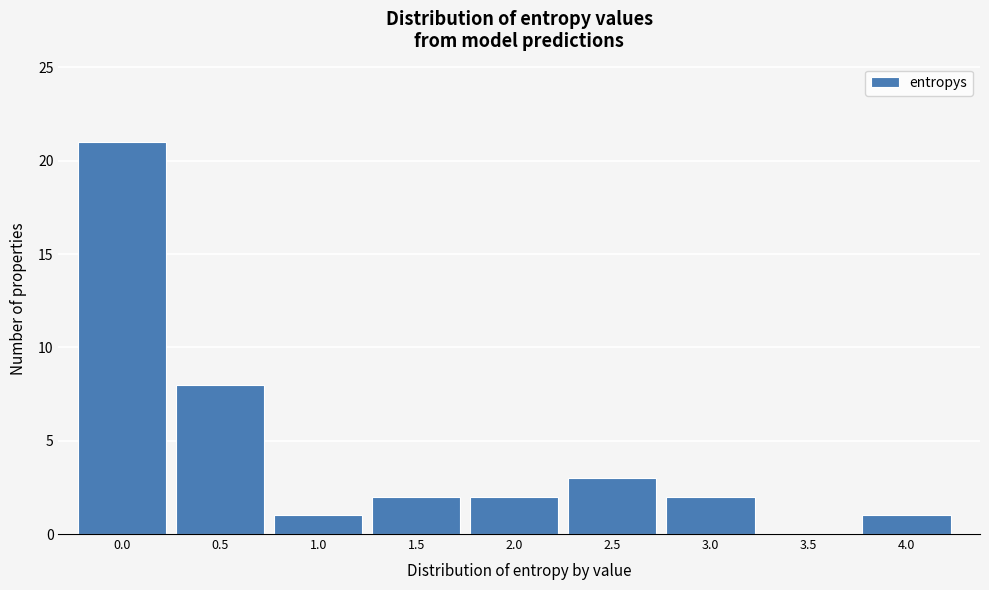

Reading right to left, list all the values displayed in this chart.

4.0=1	3.5=0	3.0=2	2.5=3	2.0=2	1.5=2	1.0=1	0.5=8	0.0=21